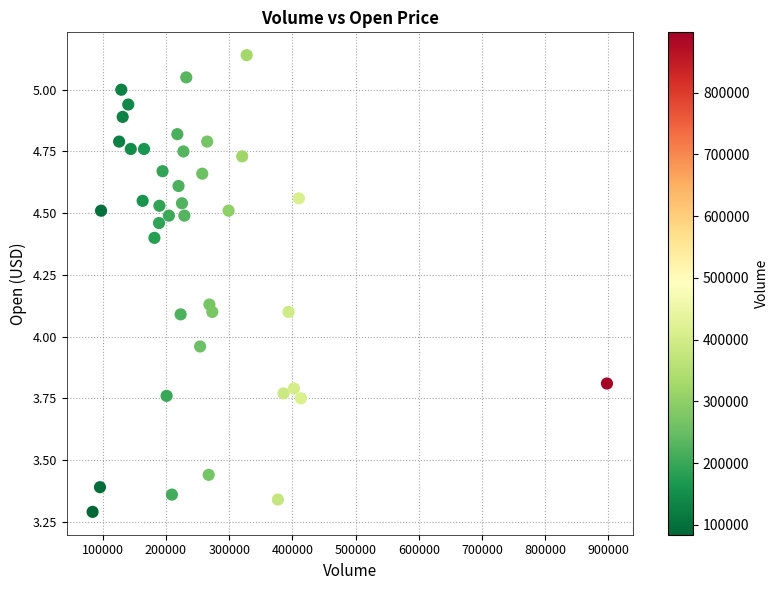

What is the range of X values (max minus min)?

813800.0